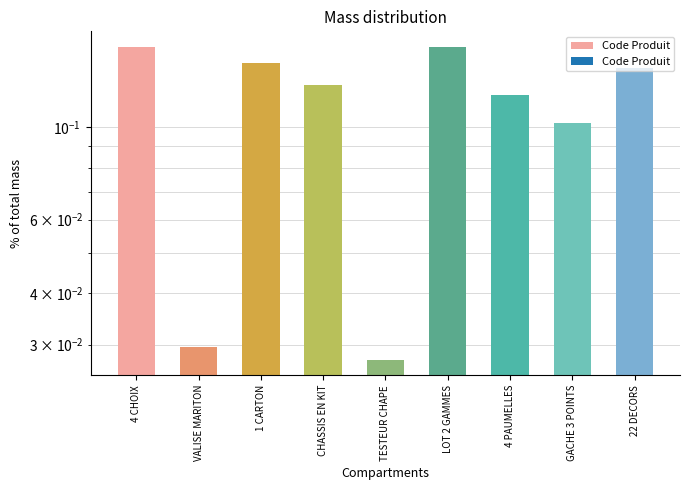

Reading left to right, transcribe all the data shown in this chart.

4 CHOIX=0.2	VALISE MARITON=0.0	1 CARTON=0.1	CHASSIS EN KIT=0.1	TESTEUR CHAPE=0.0	LOT 2 GAMMES=0.2	4 PAUMELLES=0.1	GACHE 3 POINTS=0.1	22 DECORS=0.1